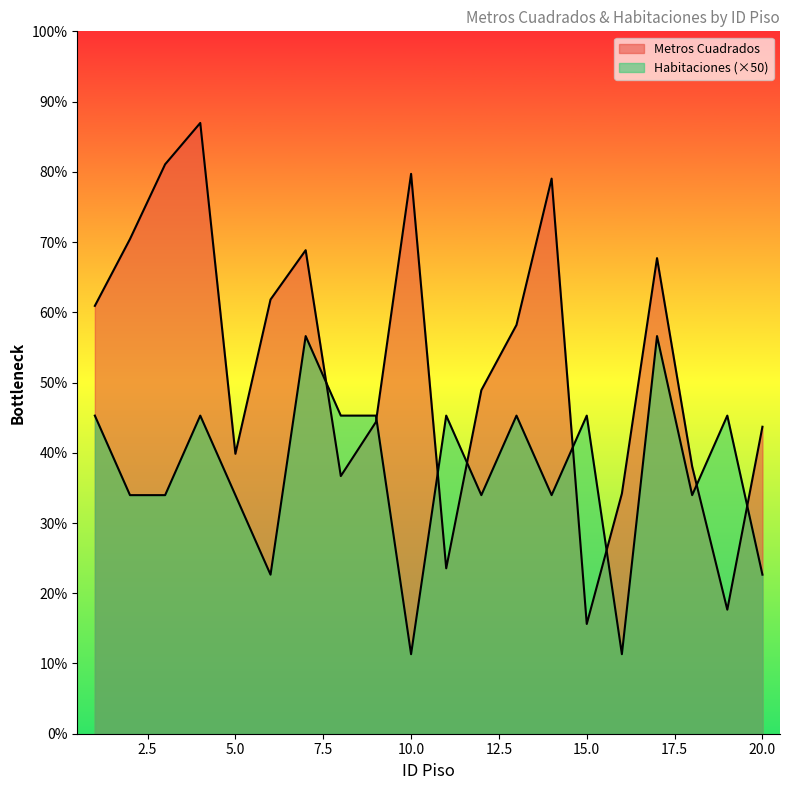

True or false: Habitaciones has more than 1 interior local peaks.

True